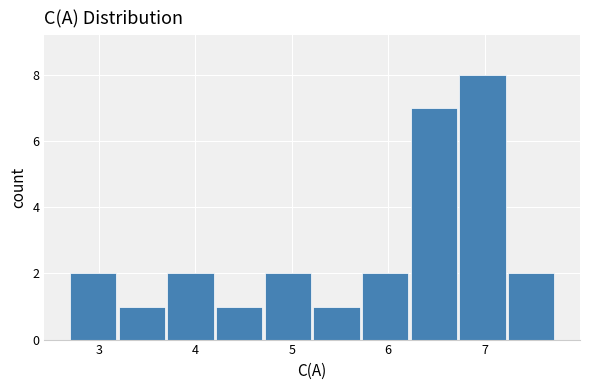

Over which range of the x-axis is the bar tallest?

6.7 to 7.2